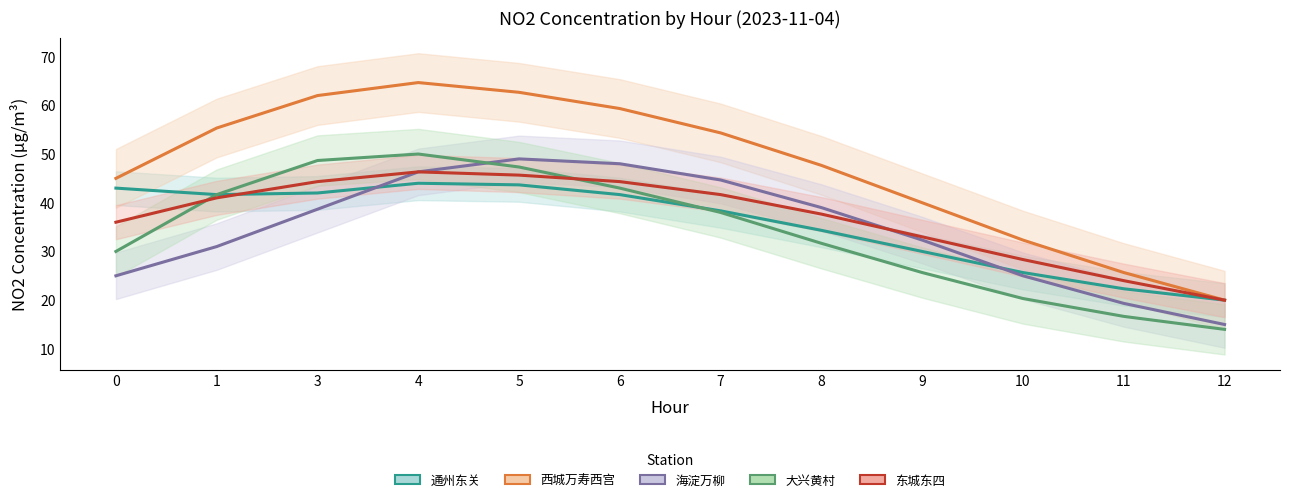

What is the maximum value shown in the chart?

64.7